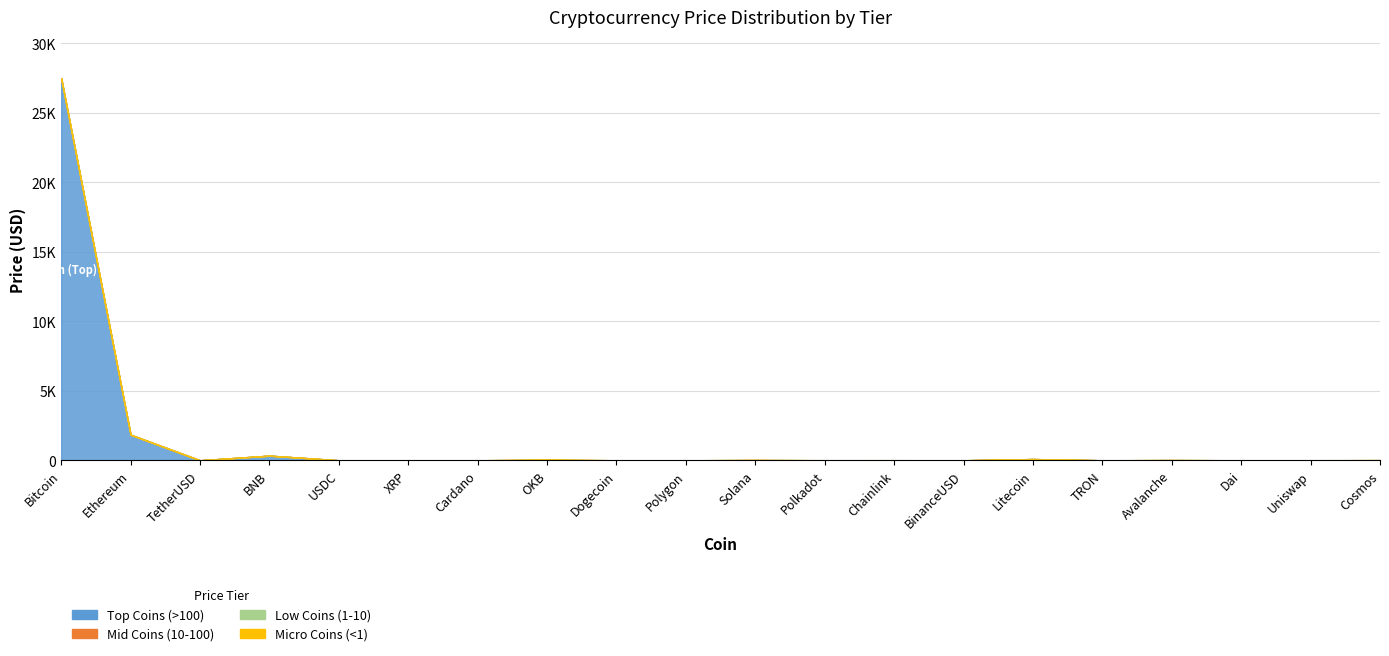

The Micro Coins (<1) series shows 0.1 at Dogecoin. True or false?

True